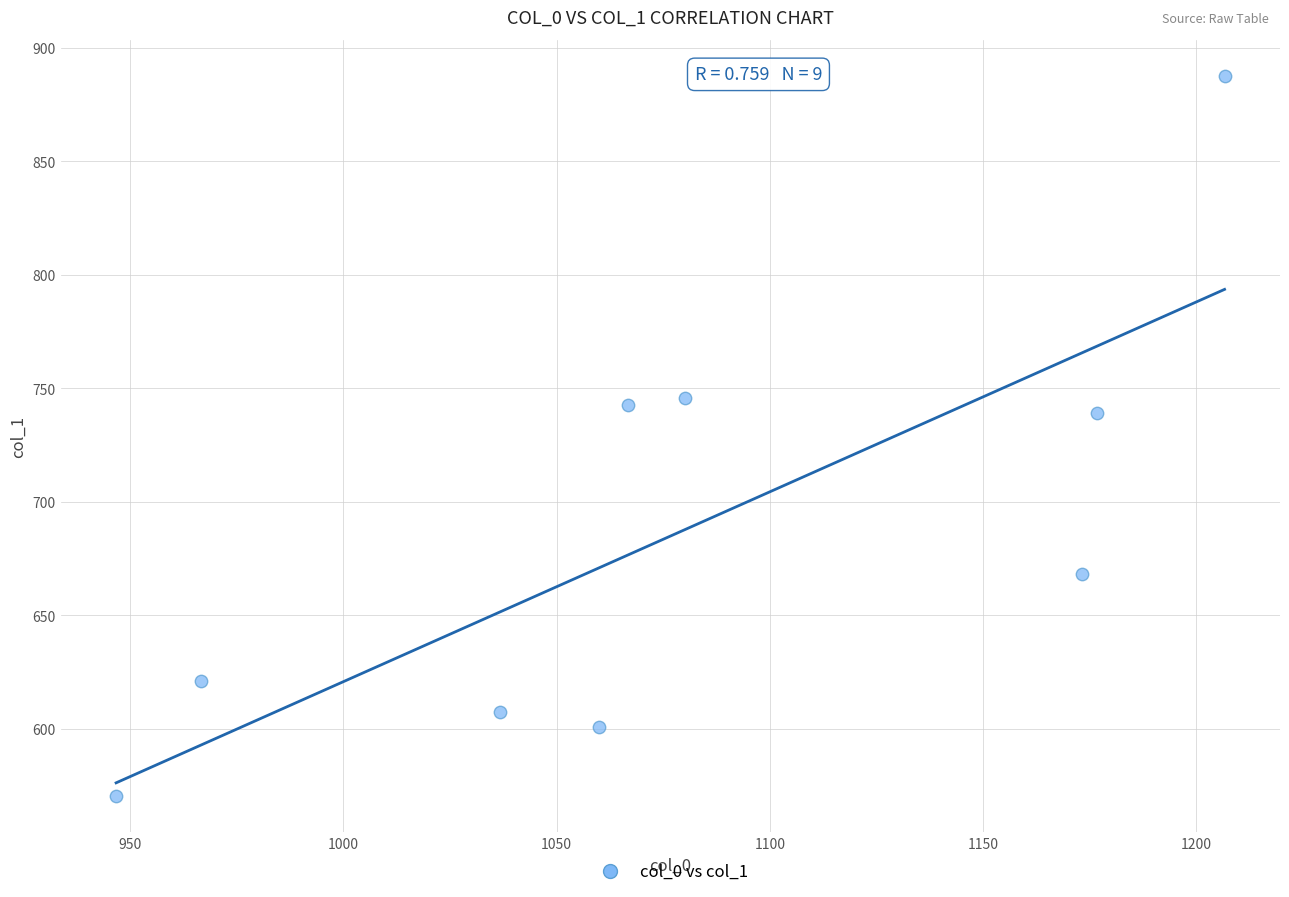

What is the average Y value?

687.0